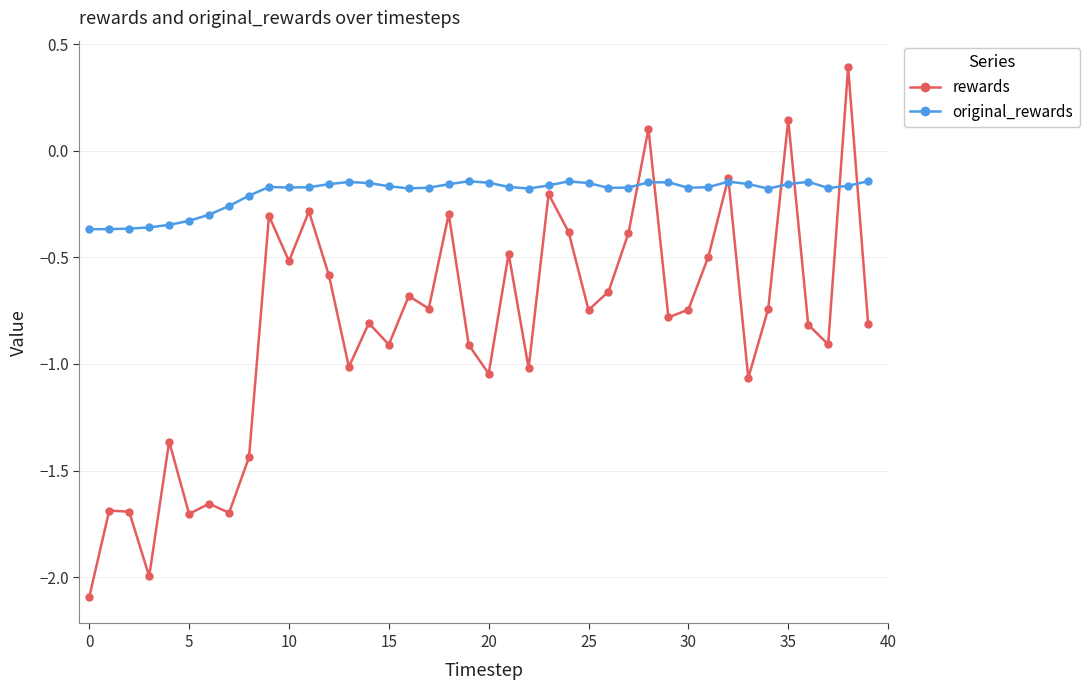

In rewards, how many points are lower than both neighbors (excluding endpoints)?

13